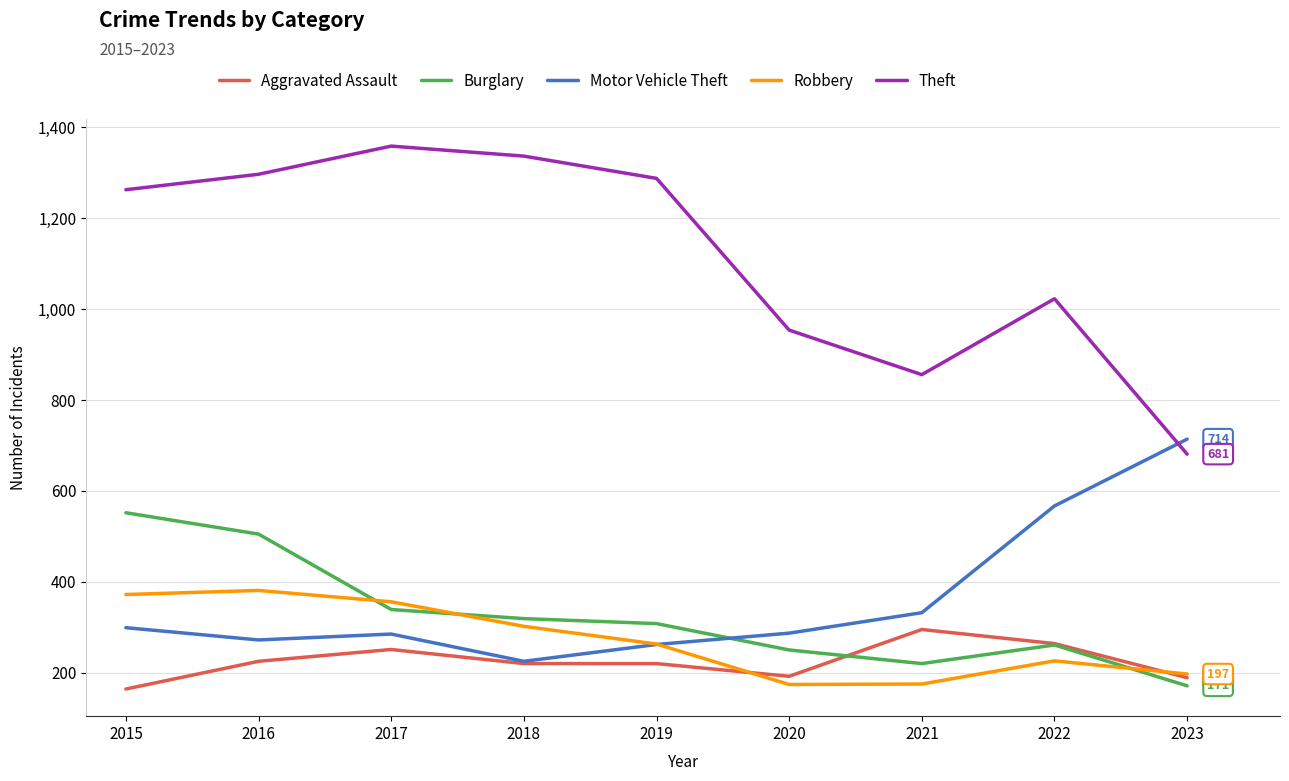

The value of Theft at 2017 is 1359. True or false?

True